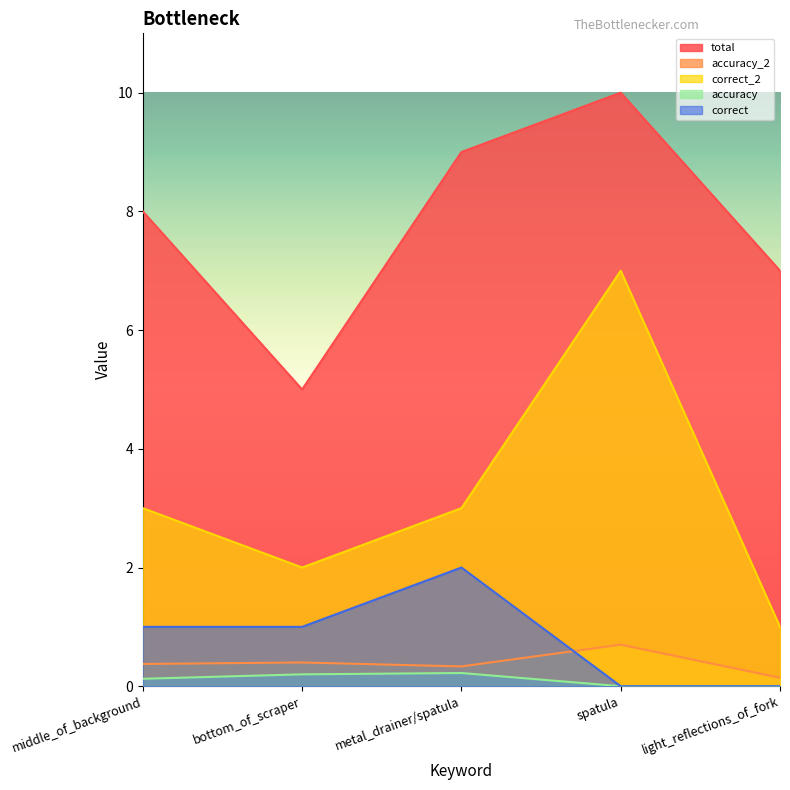

How many positive values does the accuracy series have?

3